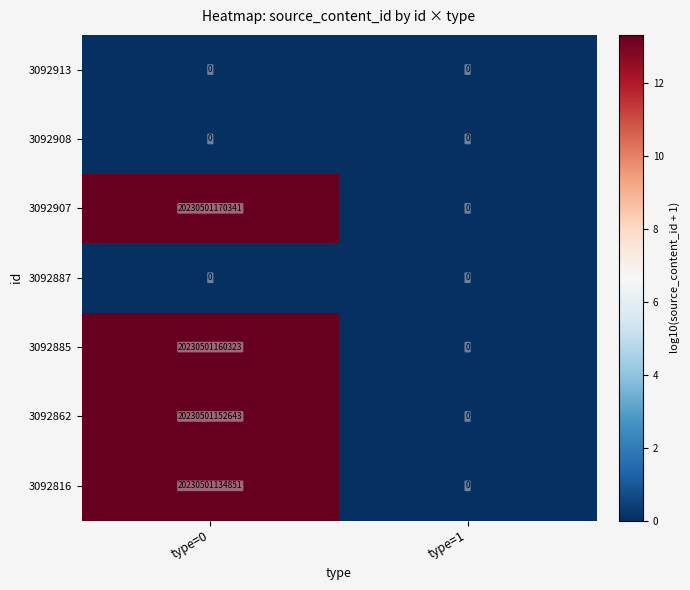

Rank the categories by 3092907 value from lowest to highest.

type=1, type=0